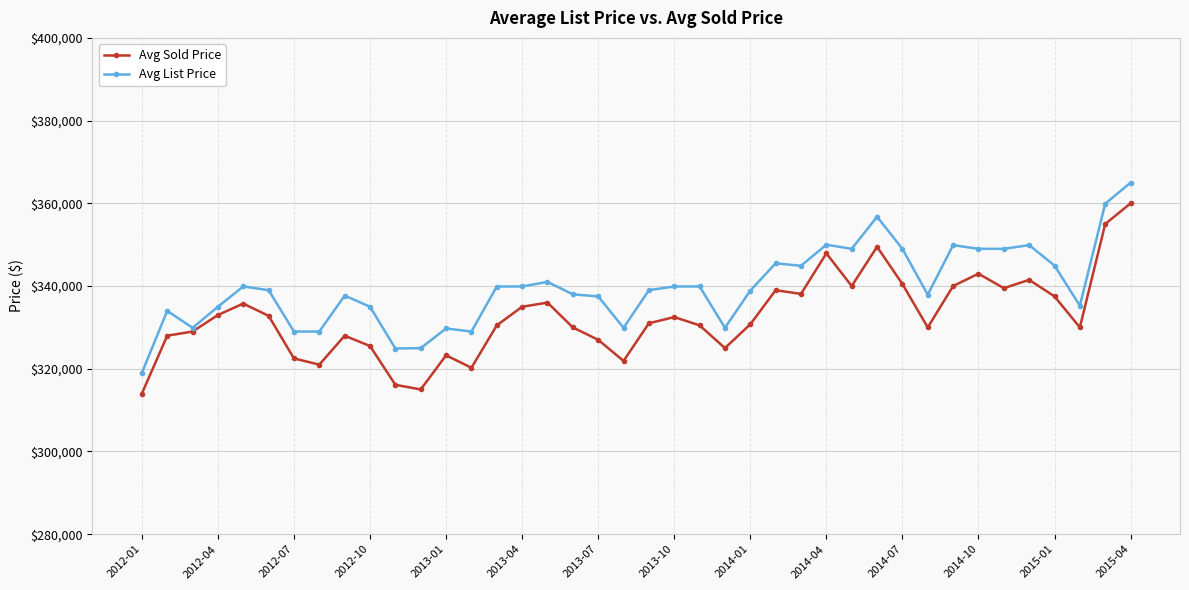

What are all the series names shown in the legend?

Avg Sold Price, Avg List Price